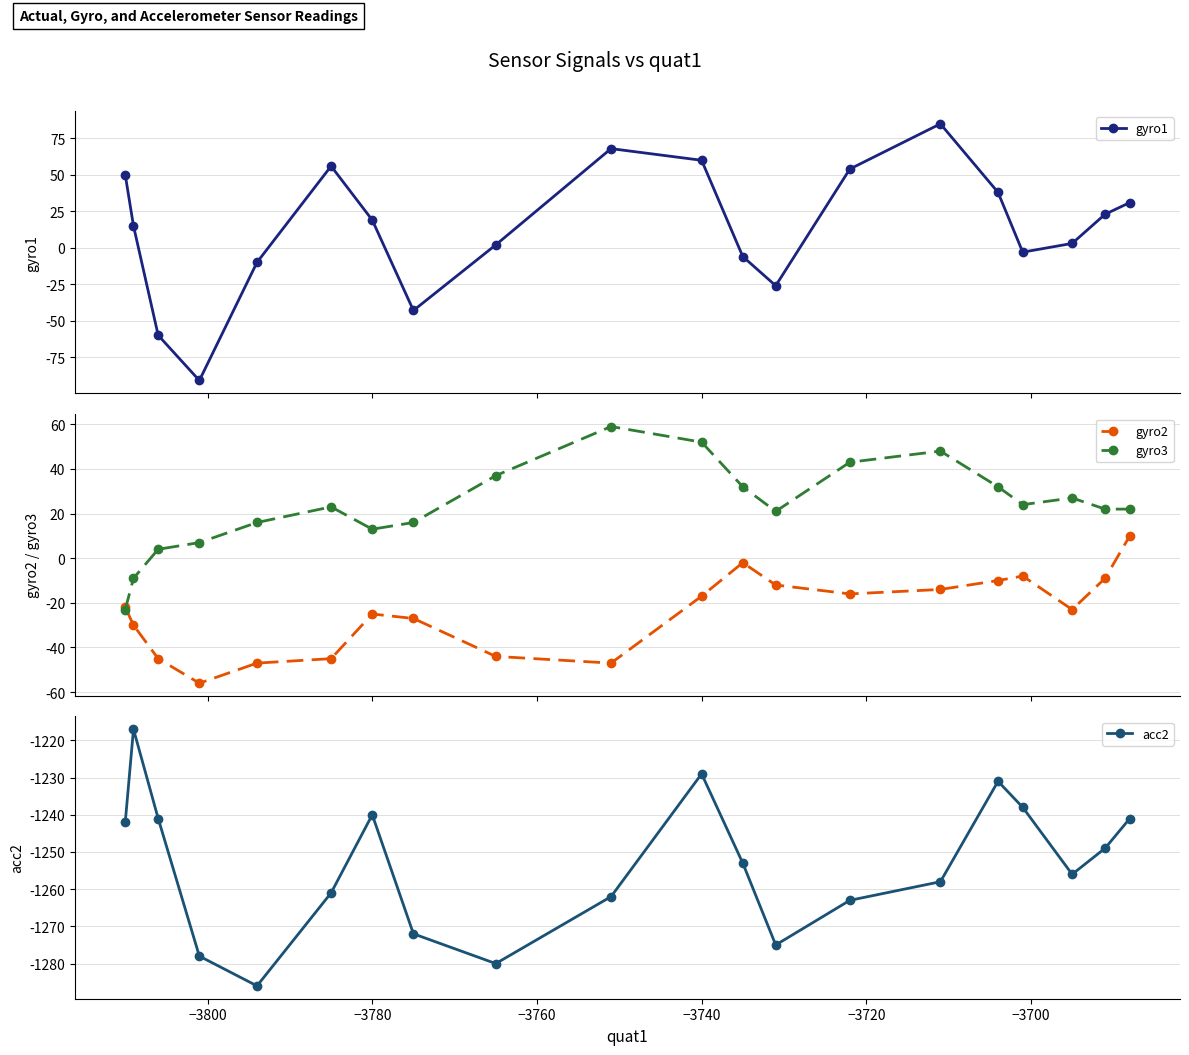

What is the value of the gyro2 point at the 5th from the left?

-47